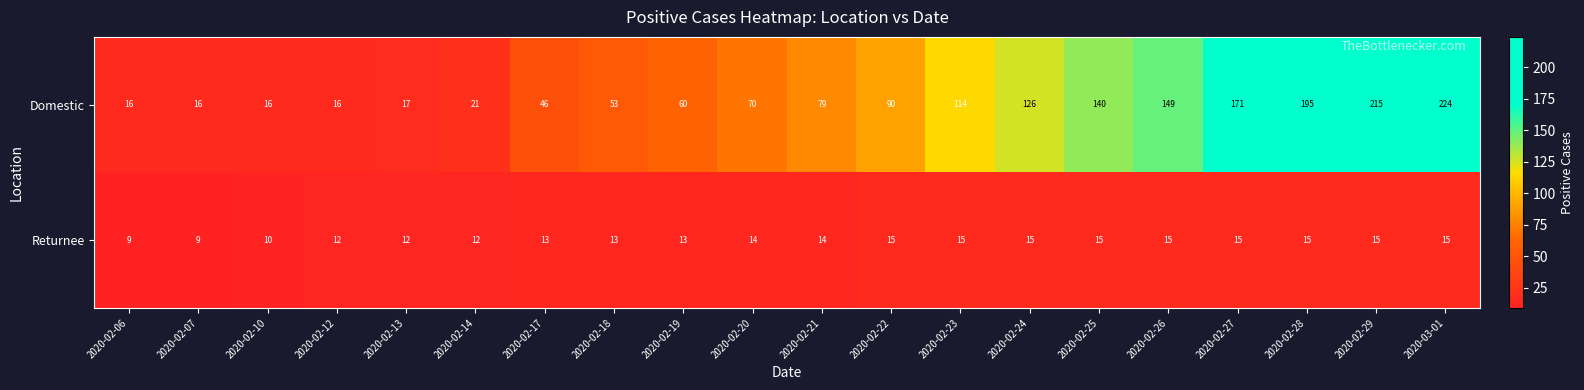

How many distinct data groups are displayed?

2